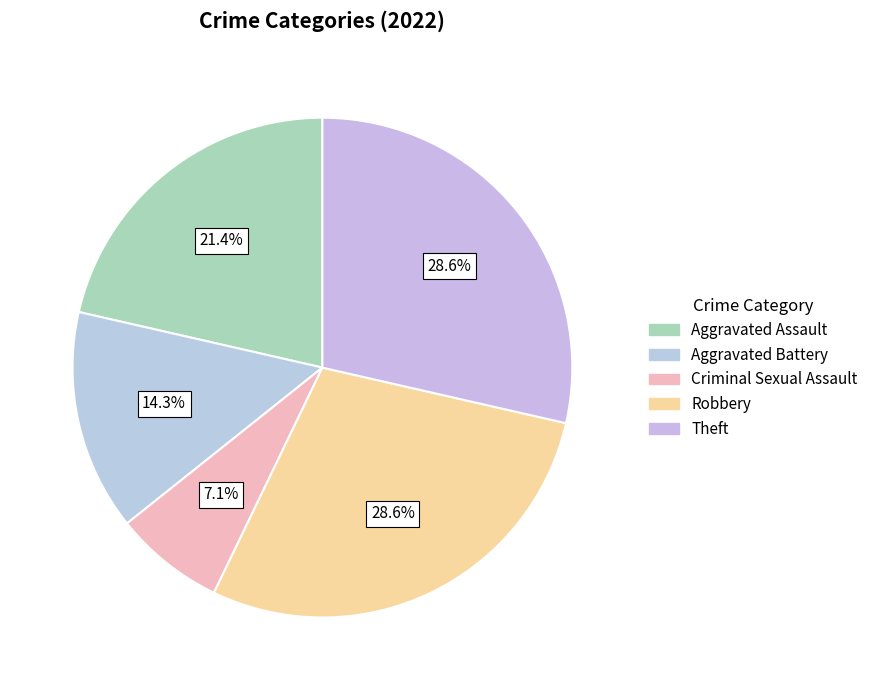

Does any single category account for the majority?

No